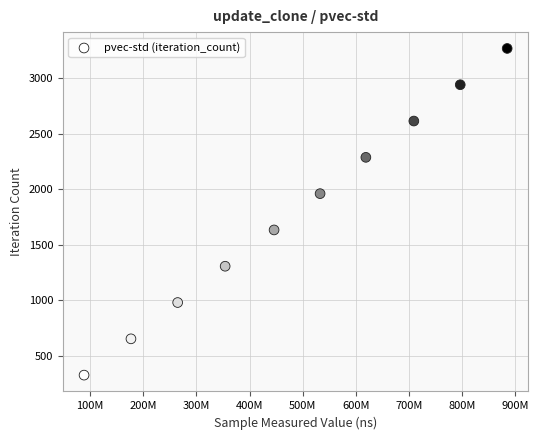

What is the range of Y values (max minus min)?

2943